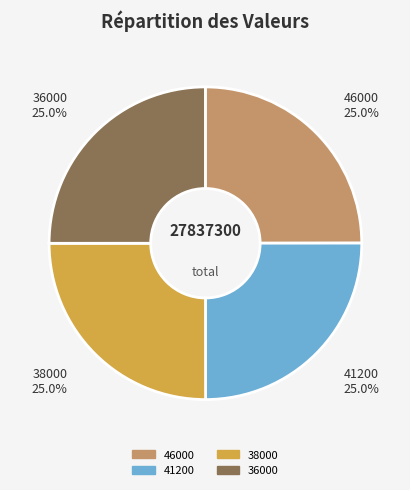

Approximately how many times larger is the value at 46000 compared to 36000?

1.0